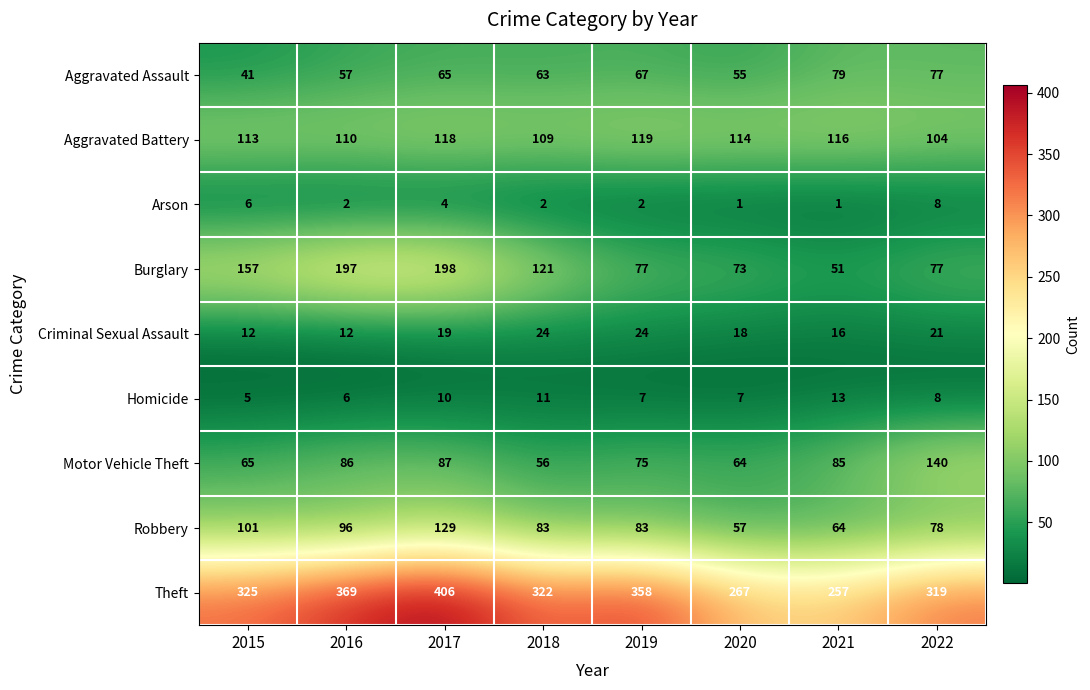

At how many categories does at least one series exceed 283?

6